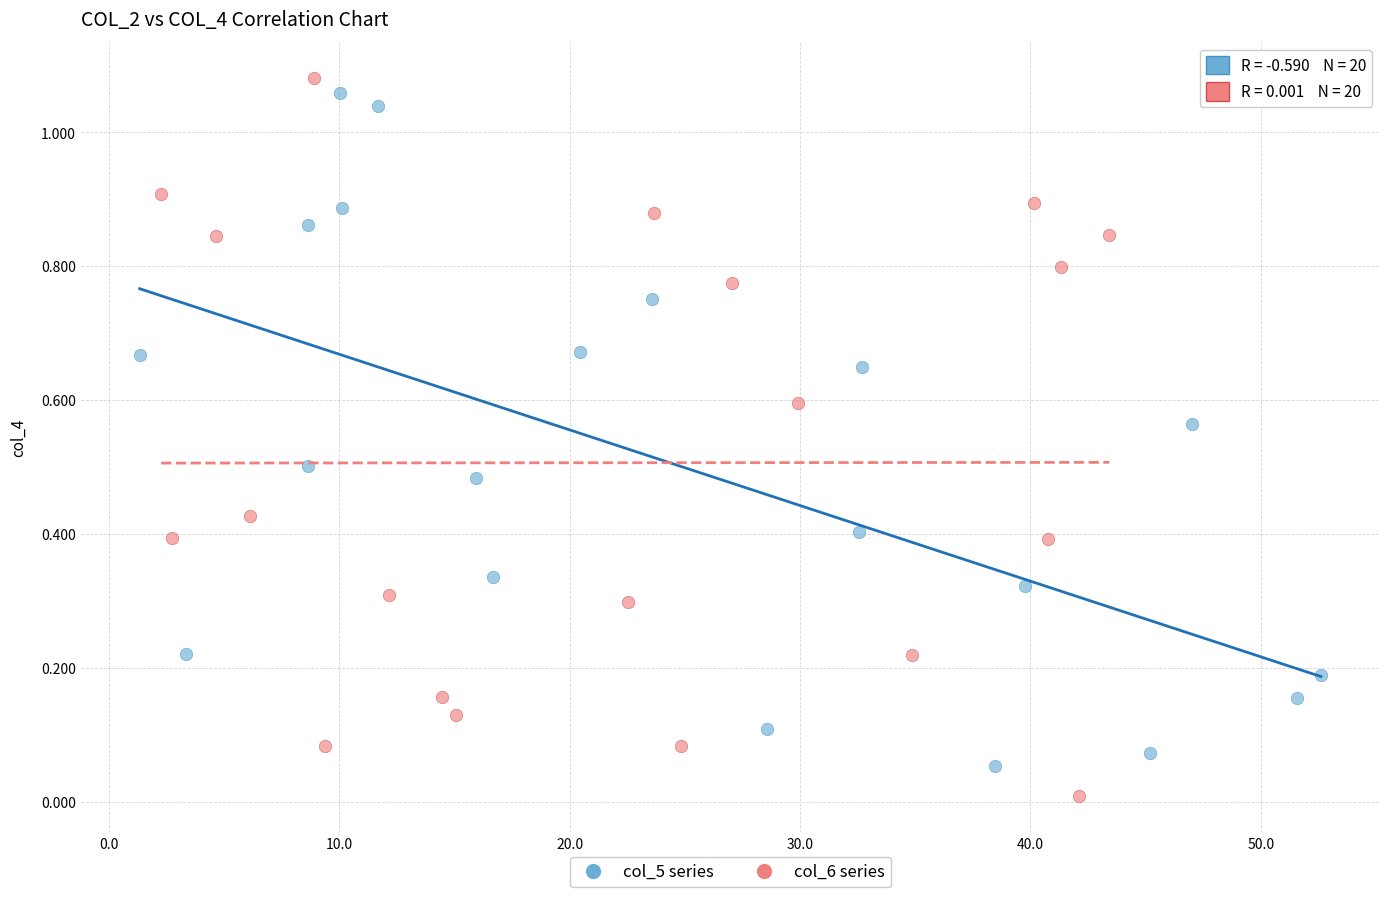

What are all the series names shown in the legend?

col_5 series, col_6 series